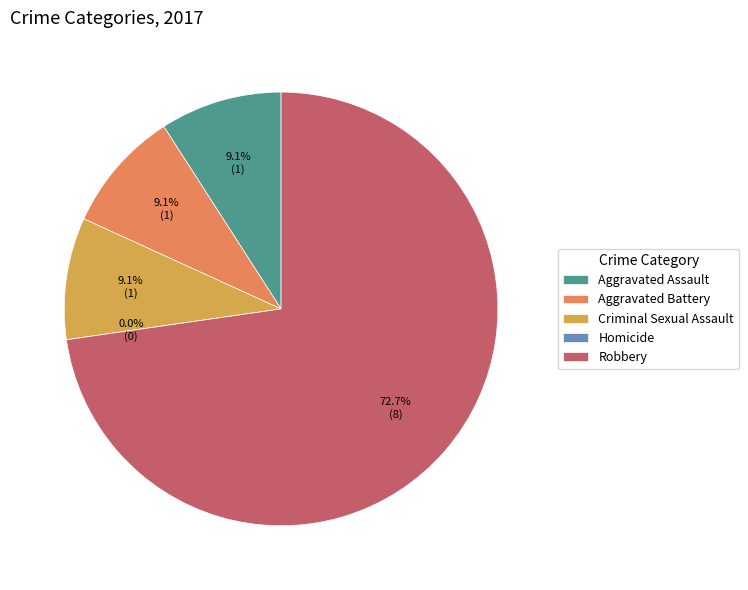

What is the smallest slice in the pie chart?

Homicide